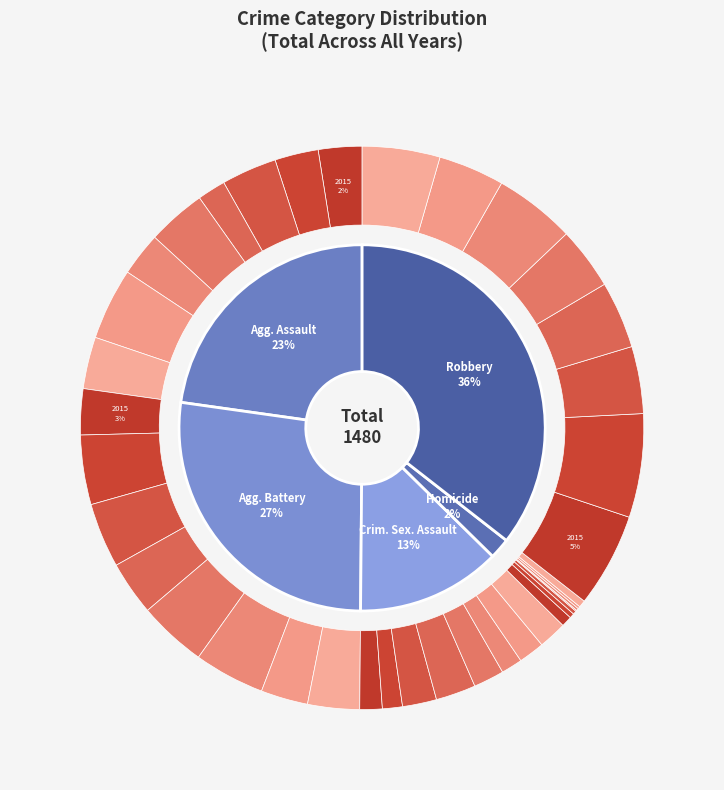

Which series has the widest spread of values?

Aggravated Assault